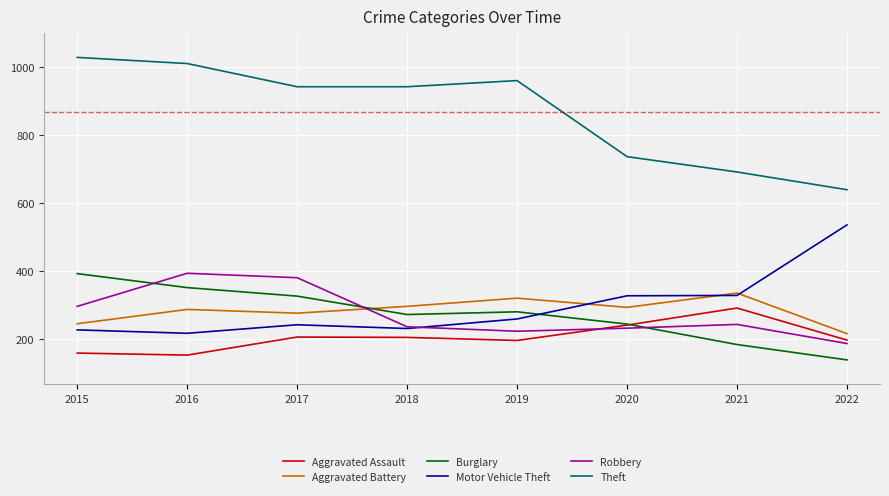

Does the chart have visible grid lines?

Yes